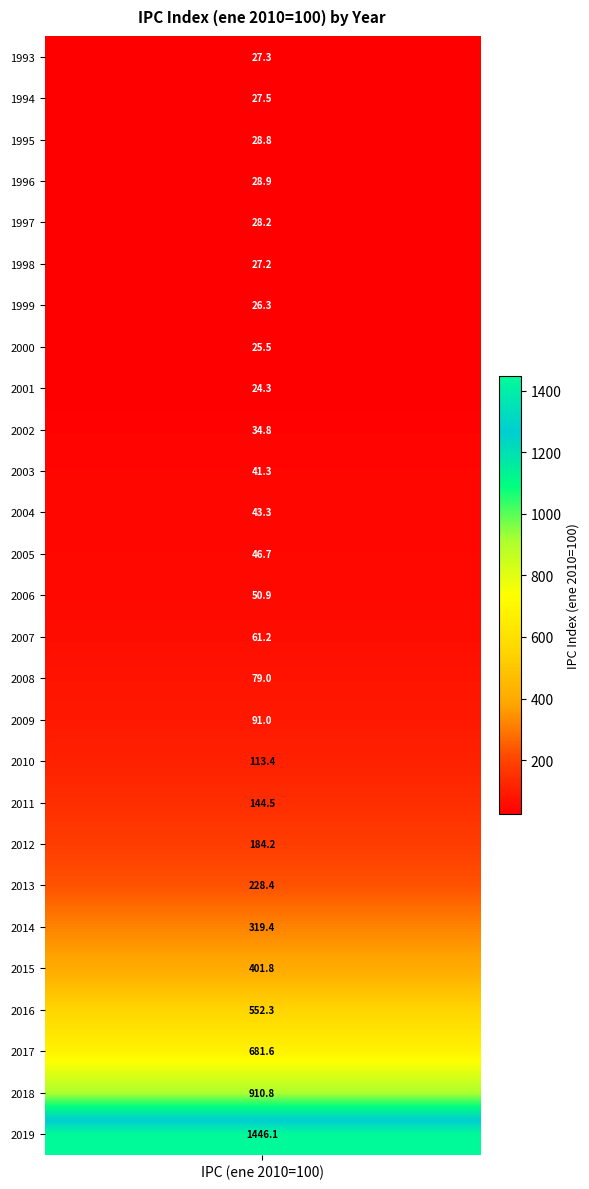

Approximately how many times larger is the value at 2012 compared to 2015?

0.5